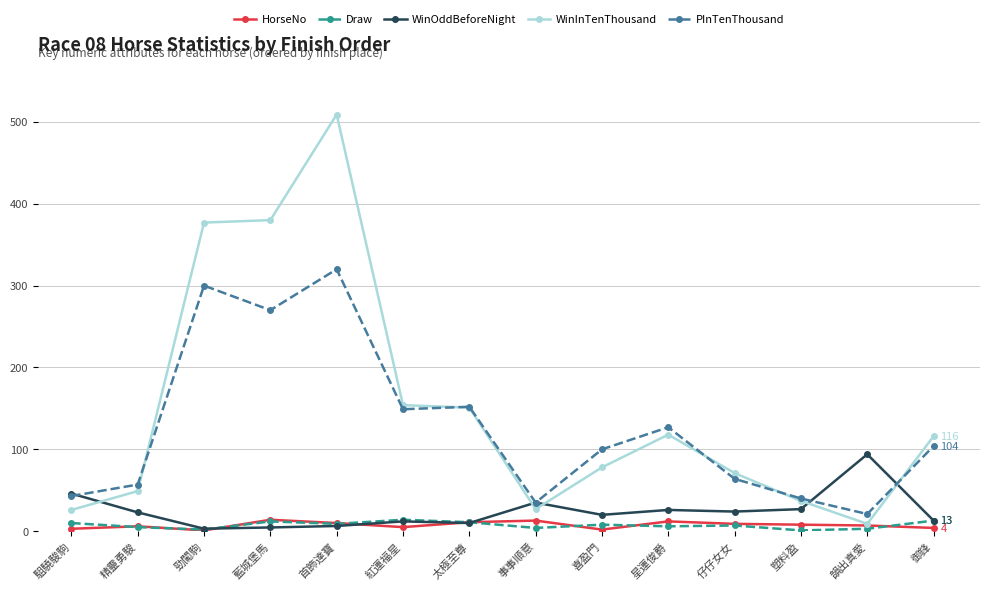

What is the sum of all PInTenThousand values?

1782.0